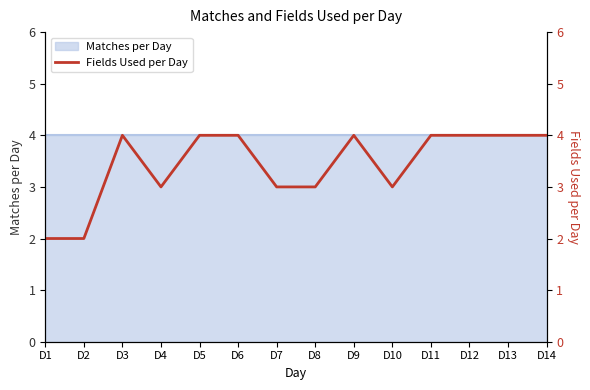

Does the chart have visible grid lines?

No